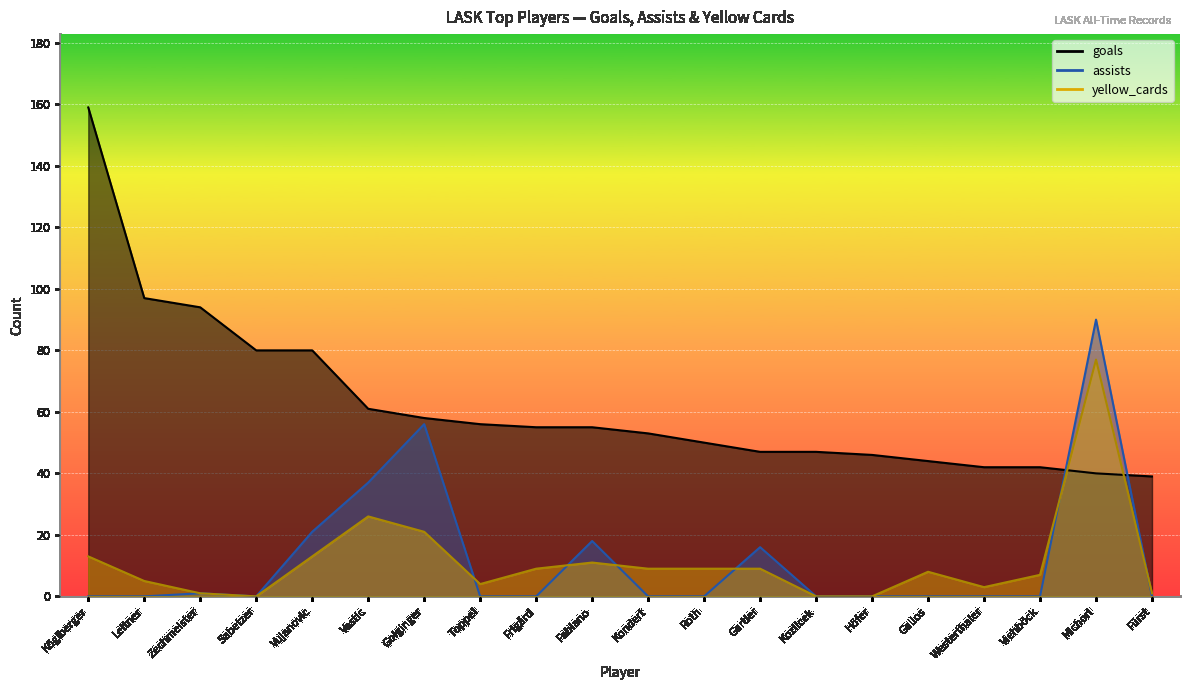

What is the sum of the assists values at Fabiano and Kozlicek?

18